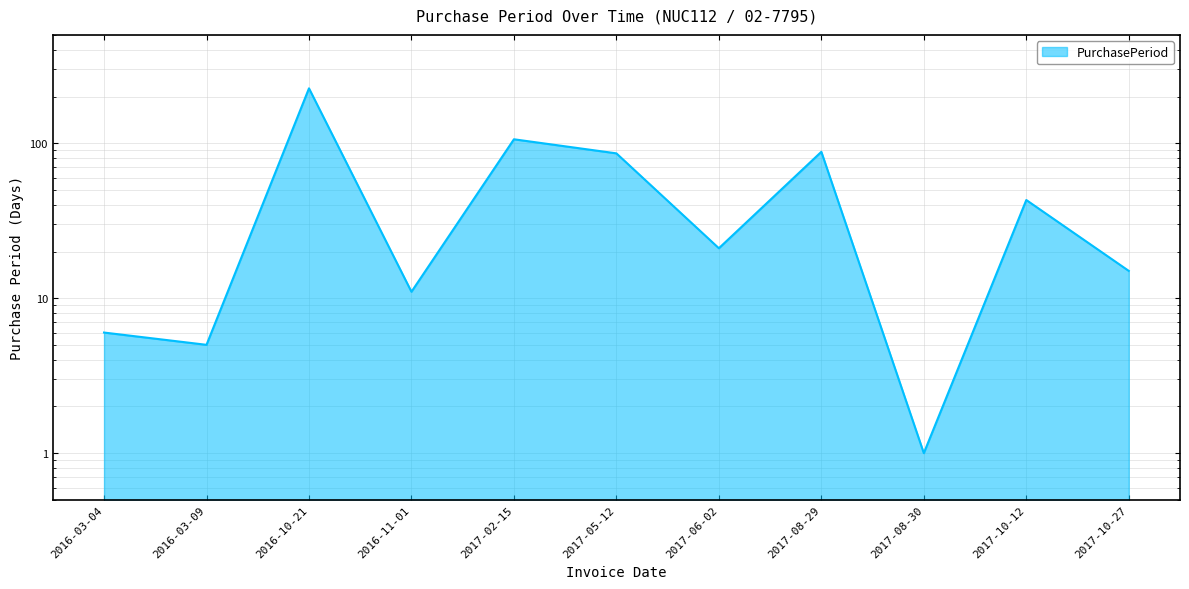

How many lines are shown in the chart?

1